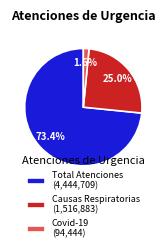

Rank the categories by value from highest to lowest.

Total Atenciones (4,444,709), Causas Respiratorias (1,516,883), Covid-19 (94,444)